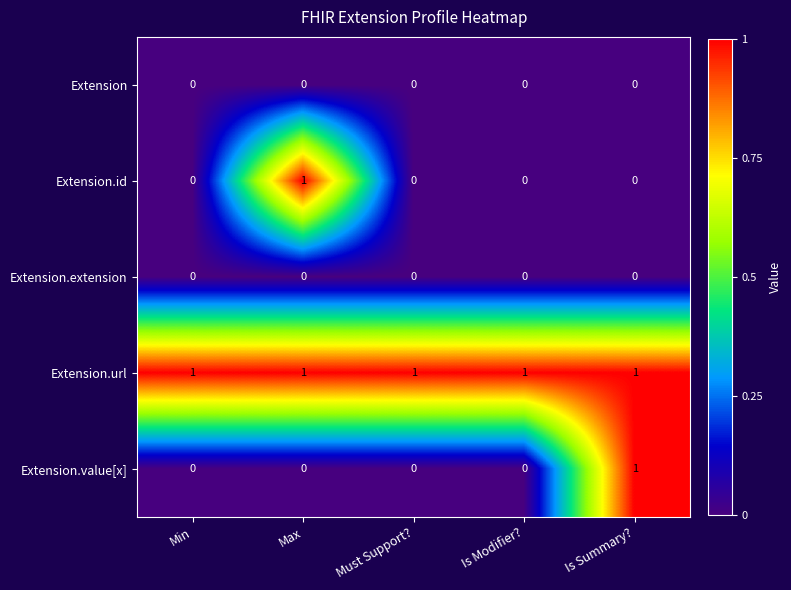

Count the Extension.value[x] values in the range 0 to 1.

5